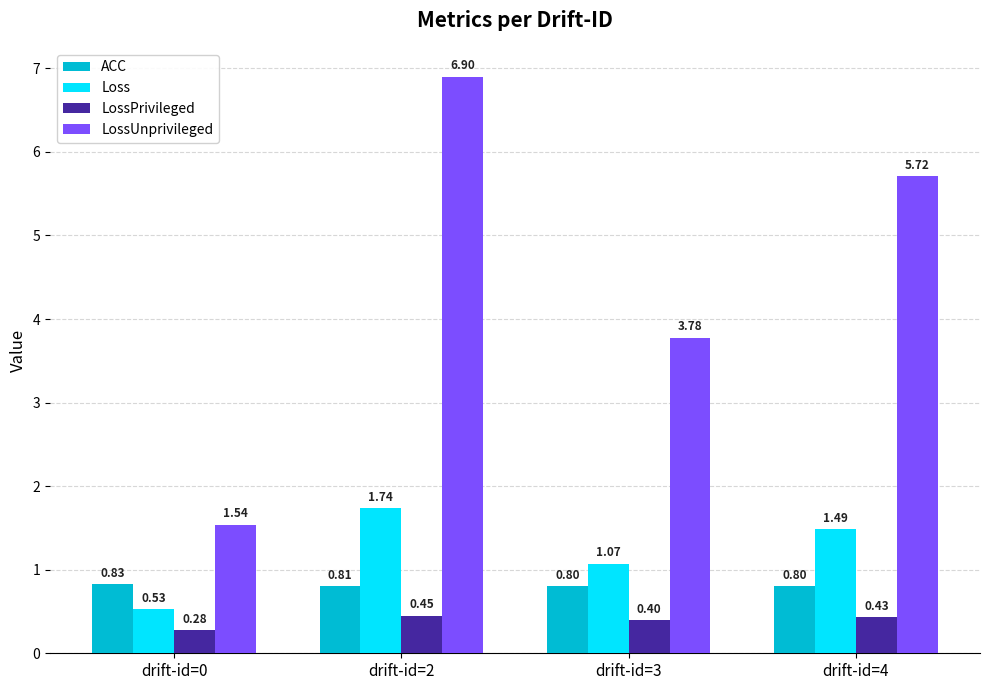

What are all the series names shown in the legend?

ACC, Loss, LossPrivileged, LossUnprivileged